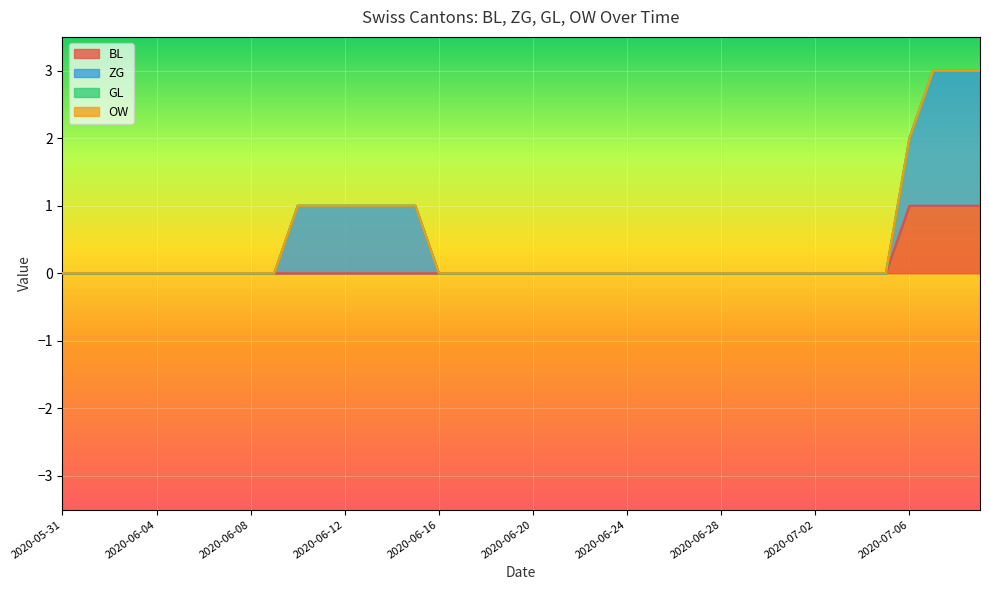

The value of BL at 2020-06-07 is -1. True or false?

False